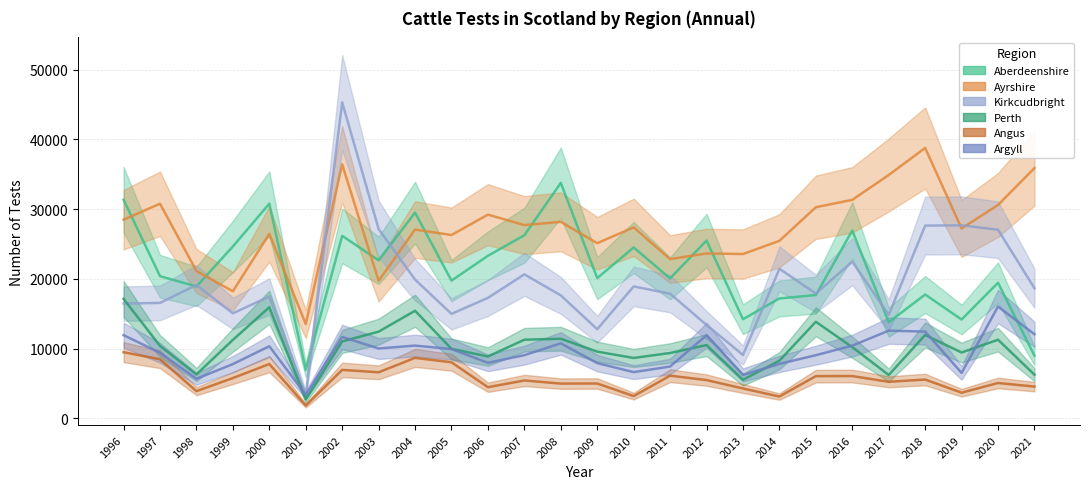

Where is the first local maximum for Perth?

2000